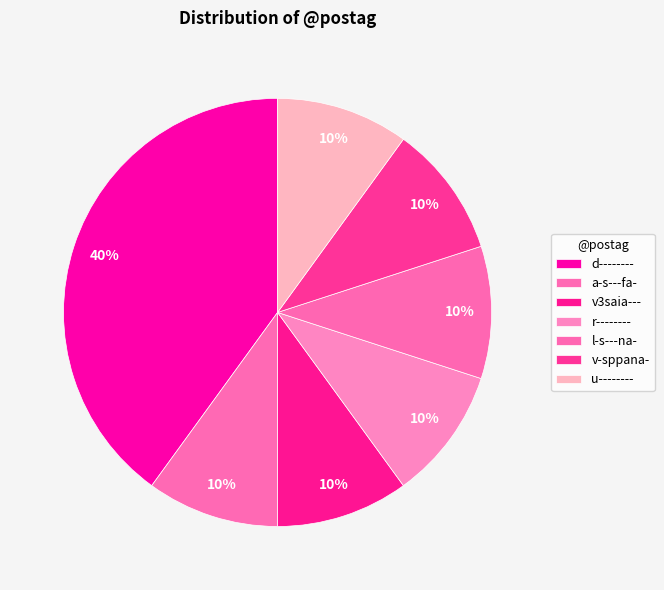

How many slices are in this pie chart?

7